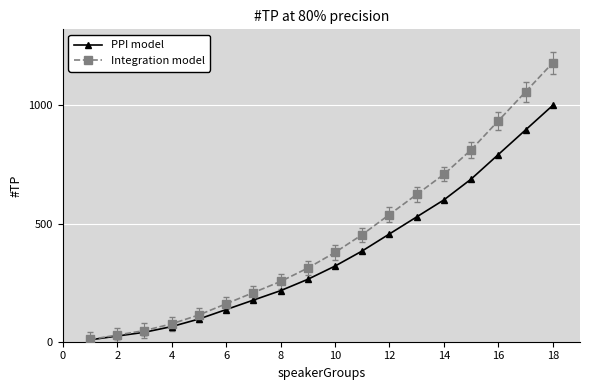

Which series has the largest total across all categories?

Integration model